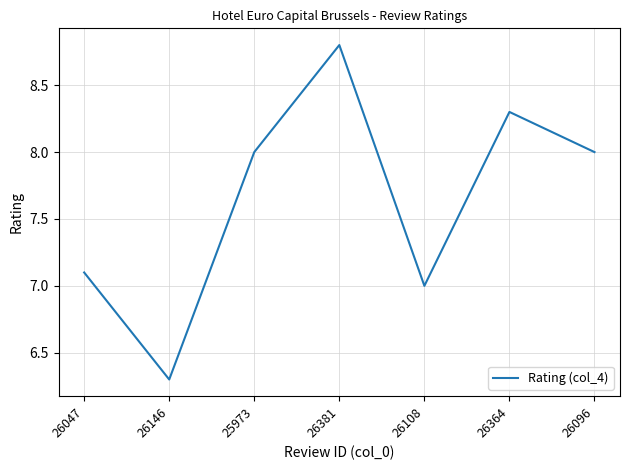

Between 26146 and 25973, which is larger?

25973